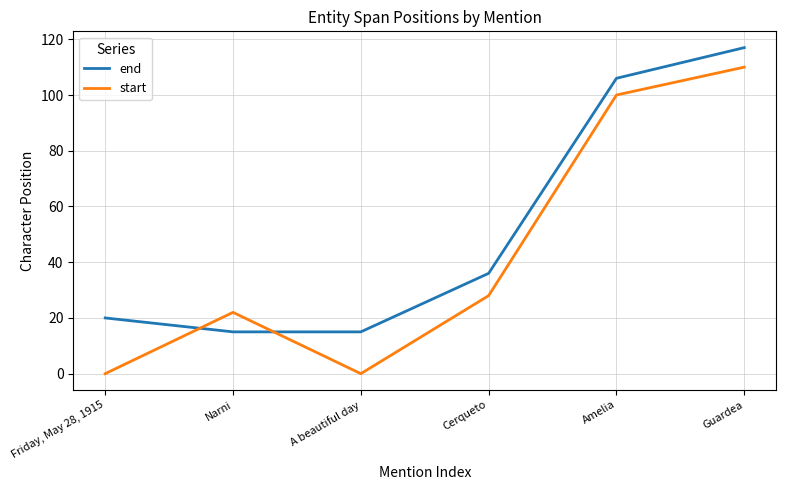

The value of start at Friday, May 28, 1915 is 0. True or false?

True